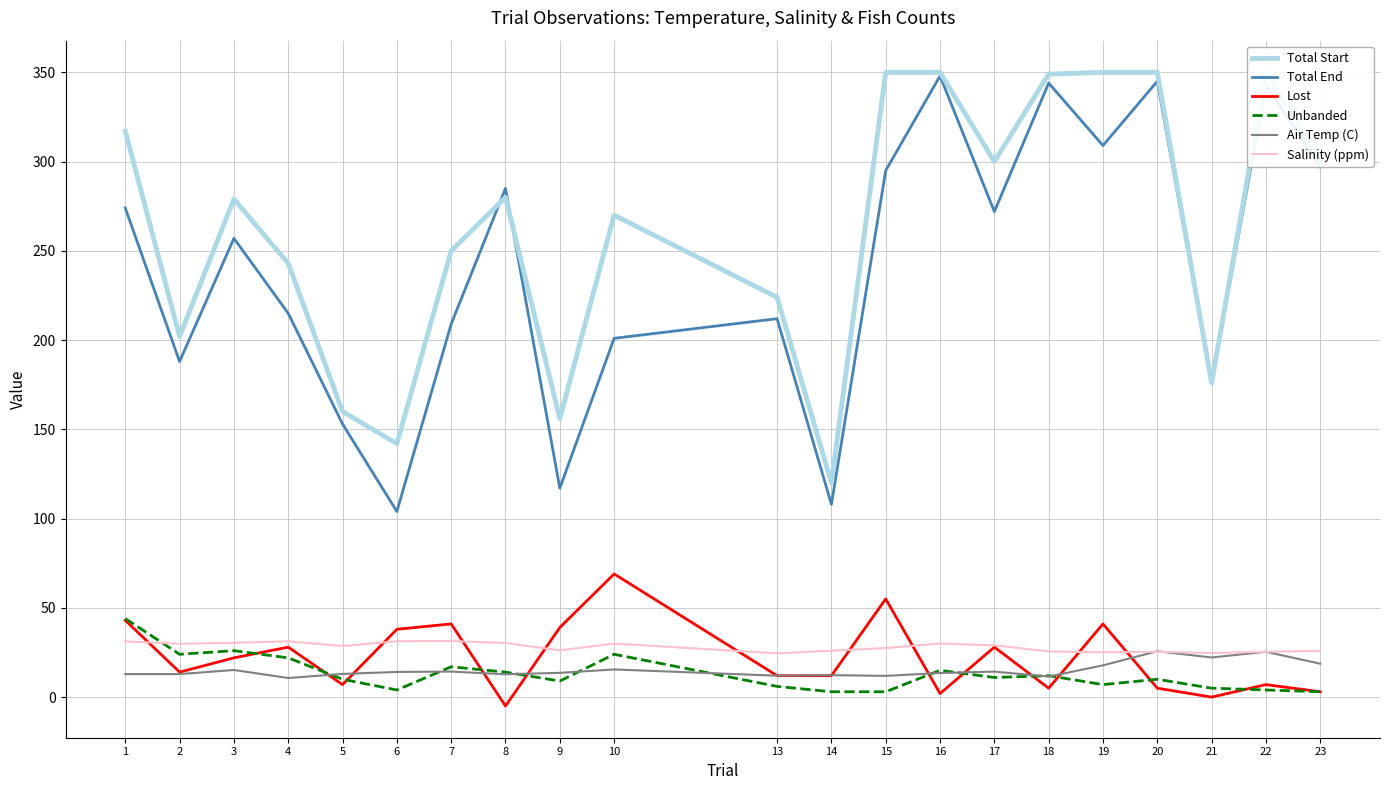

The value of Total End at 10 is 86.3. True or false?

False